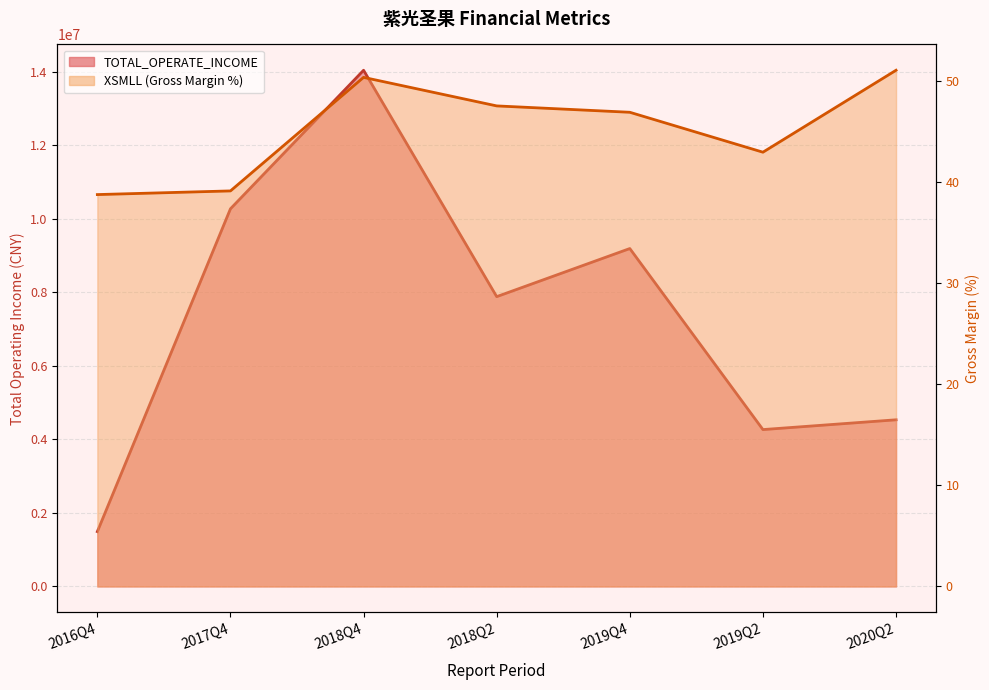

The value of XSMLL at 2017Q4 is 39.1. True or false?

True